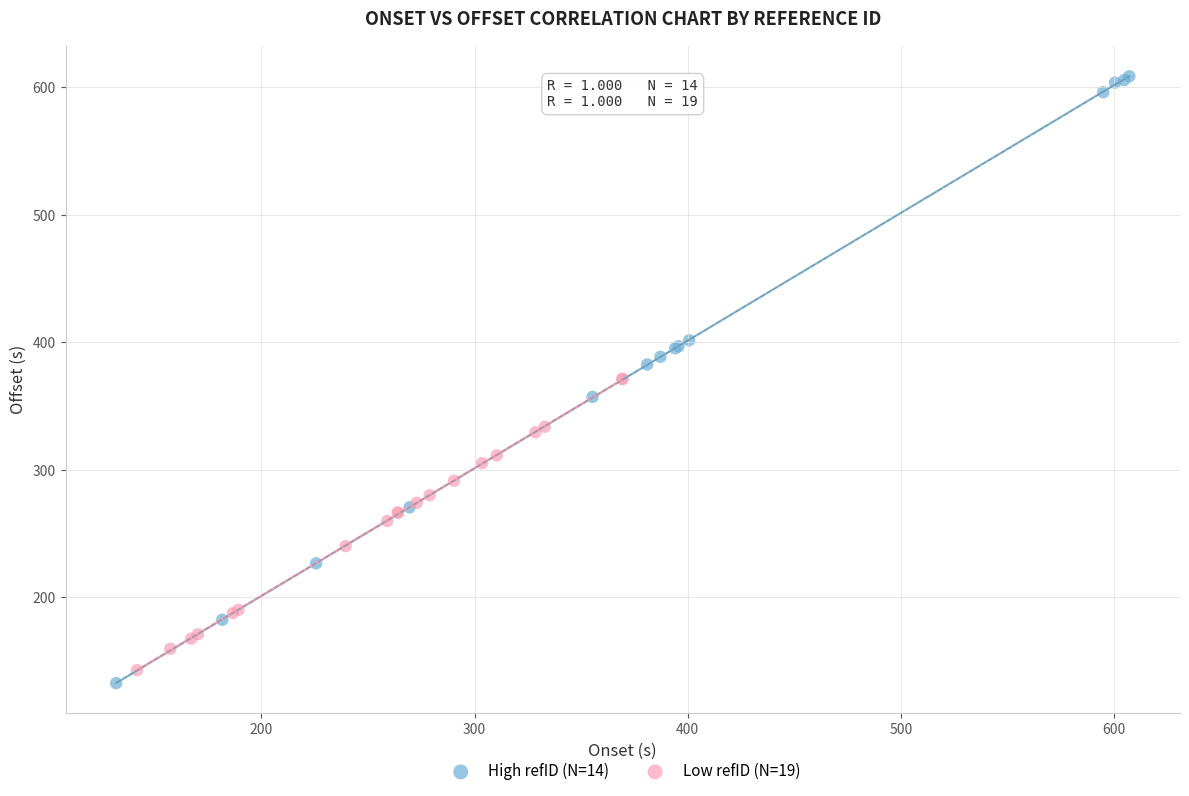

What are all the series names shown in the legend?

High refID (N=14), Low refID (N=19)